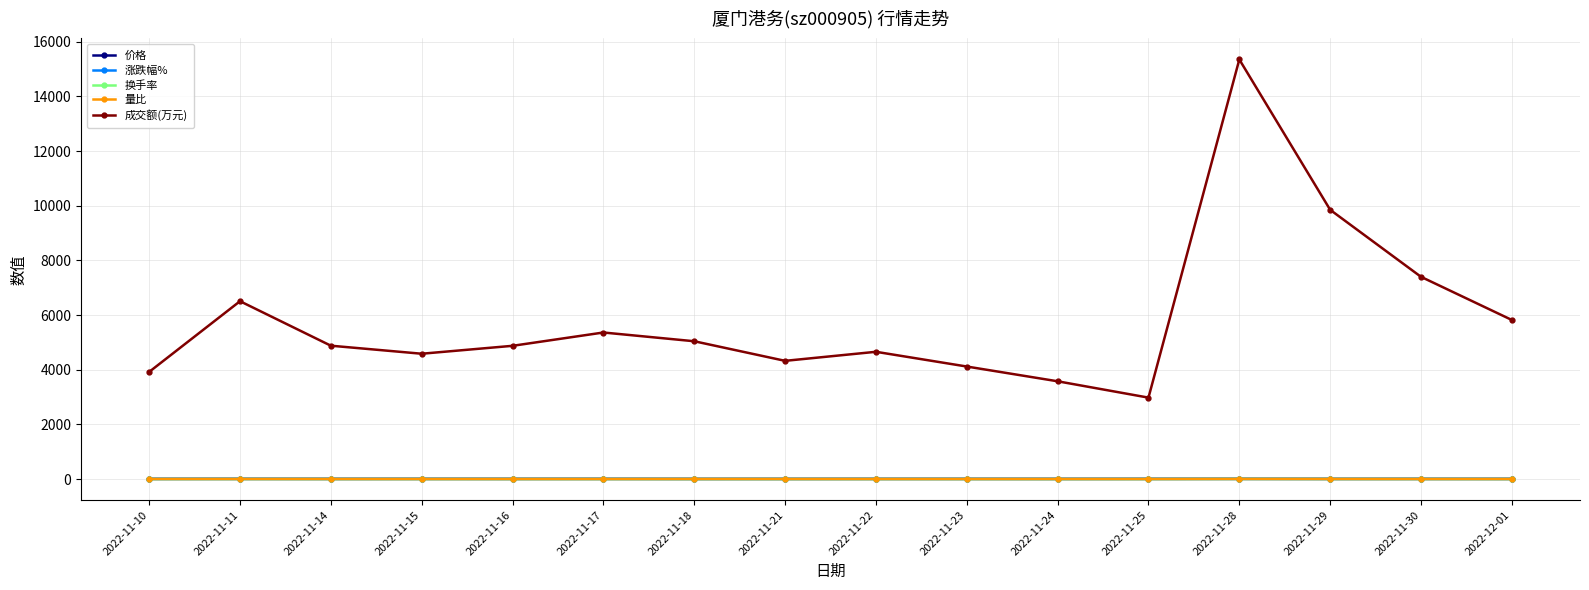

The value of 成交额(万元) at 2022-11-22 is 4656.0. True or false?

True